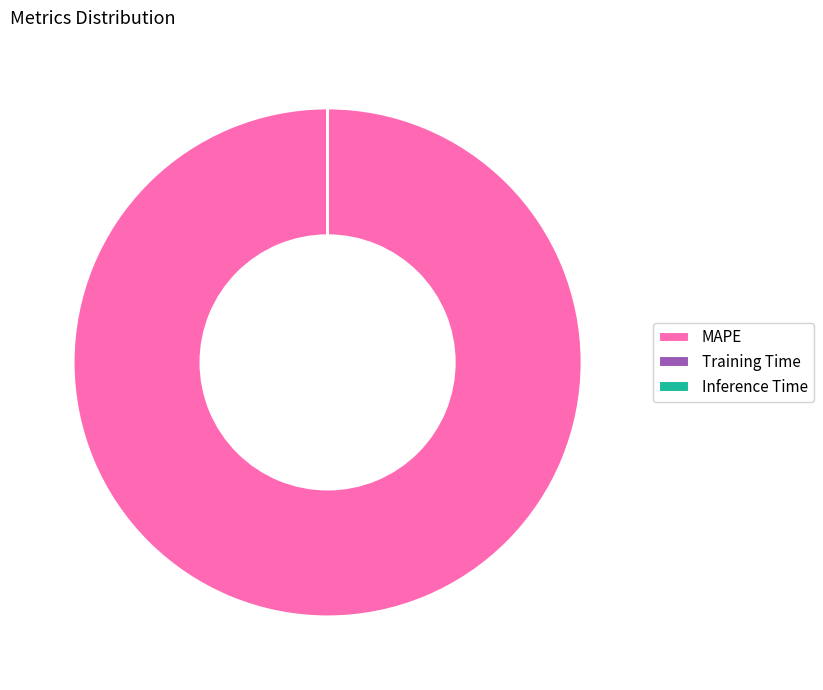

Is it true that MAPE is 88% of the pie?

False